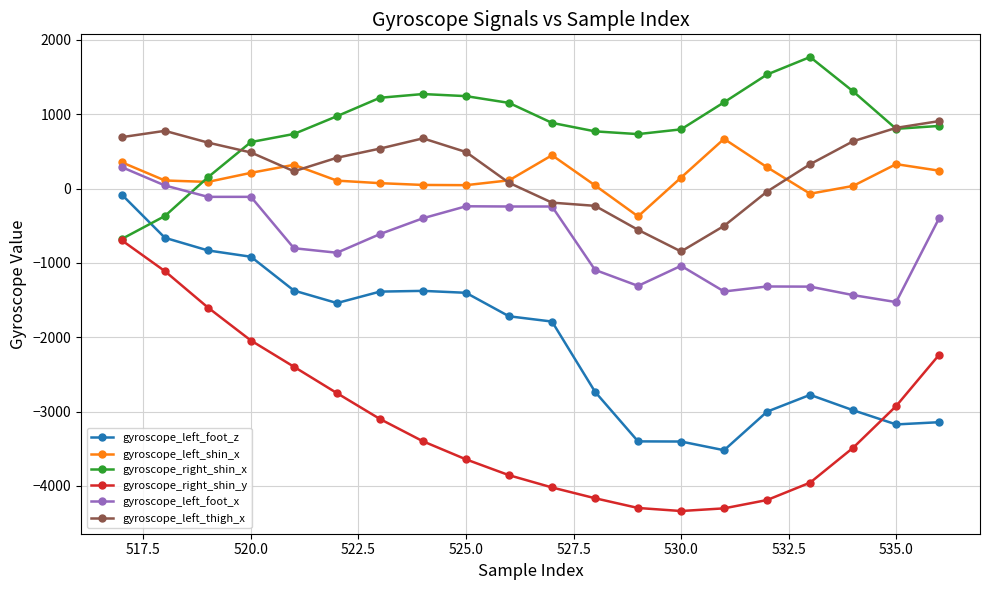

What is the minimum value for gyroscope_right_shin_x?

-677